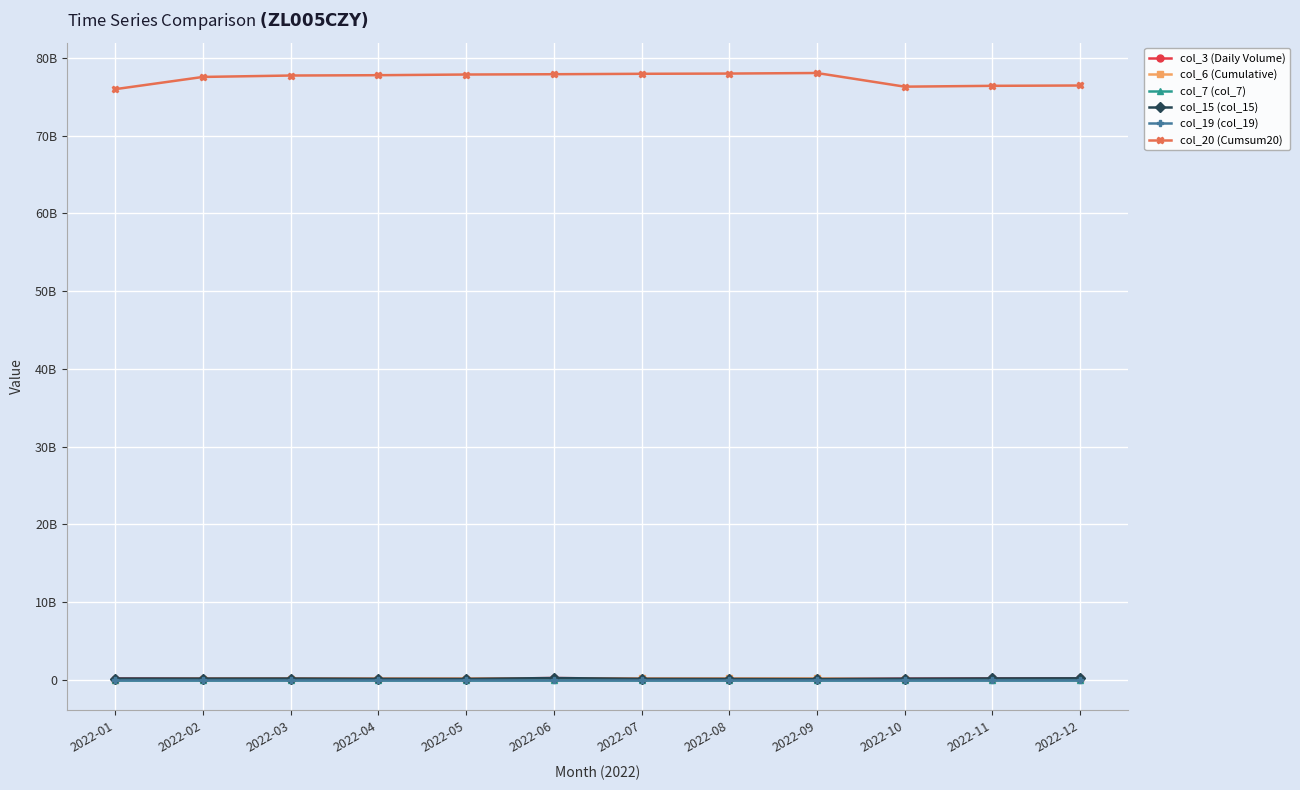

At which label does col_7 (col_7) first exceed 15787?

2022-05